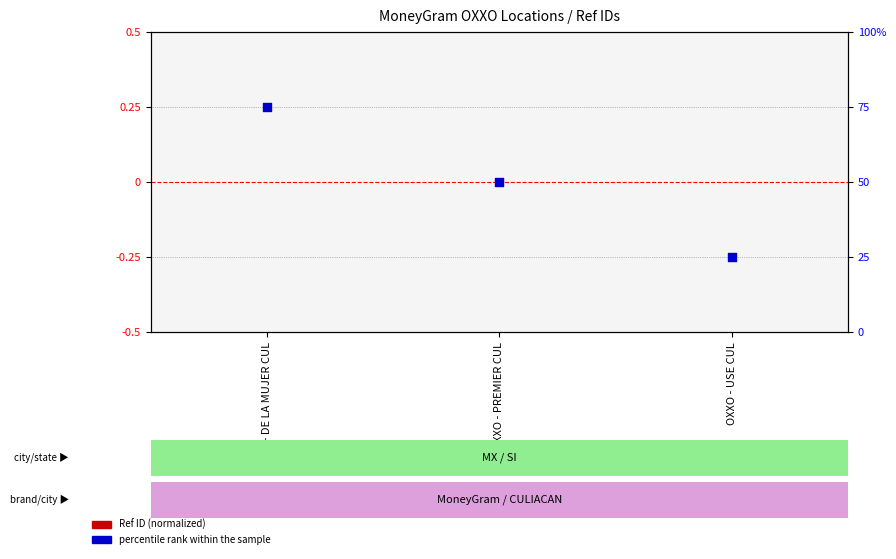

Which series has the widest spread of Y values?

percentile rank within the sample